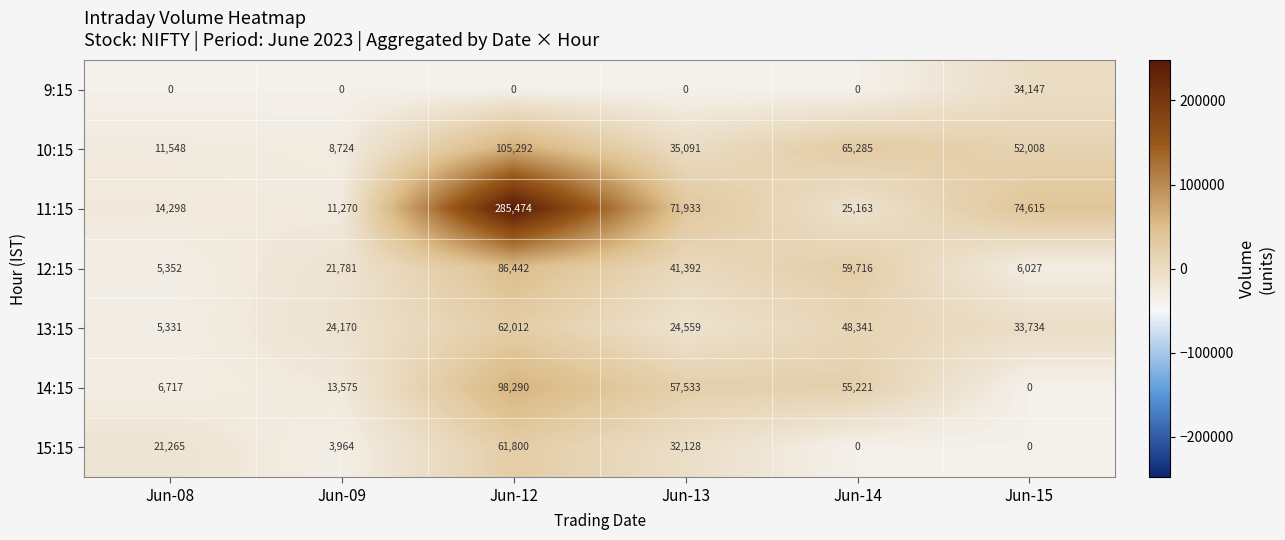

Where is 14:15 nearest to the value 49145?

Jun-14